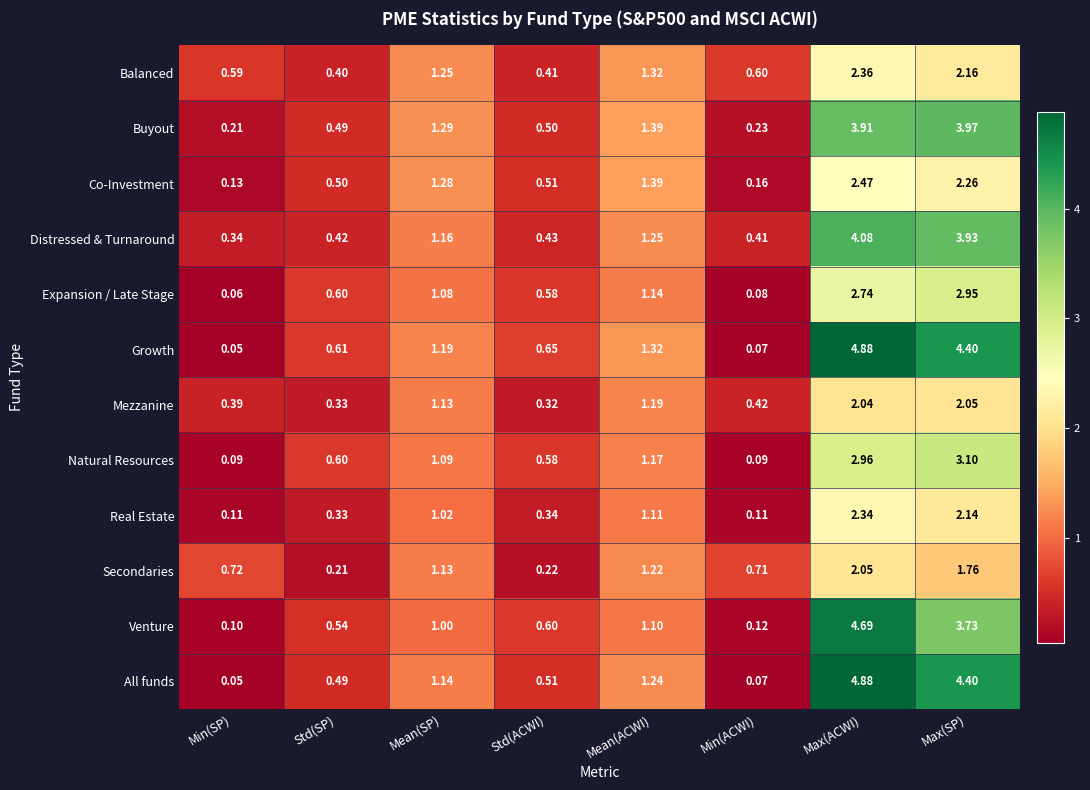

How many data points in Co-Investment are less than 1?

4